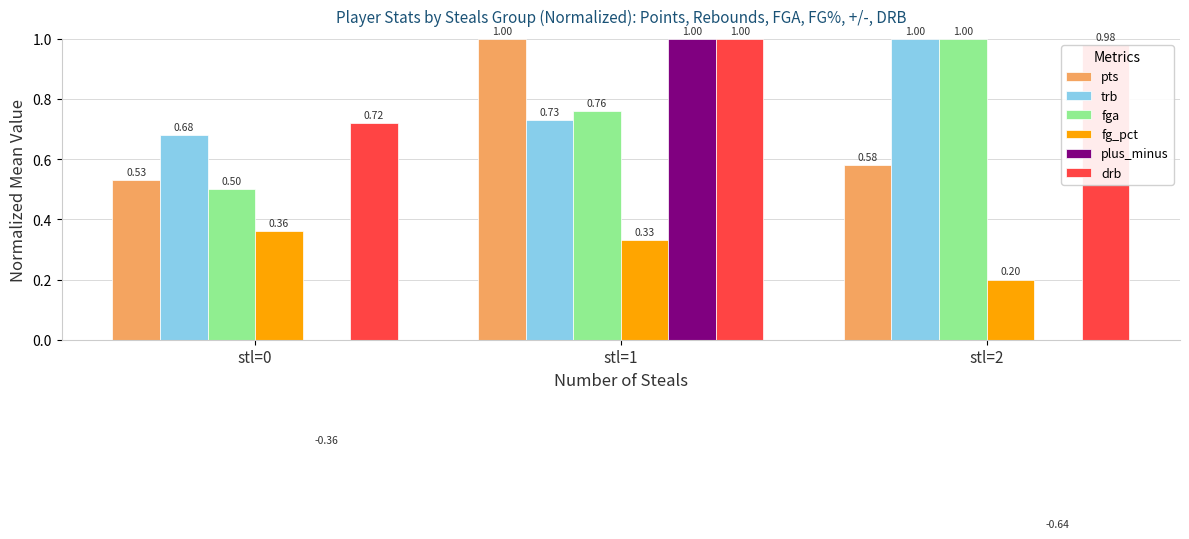

Reading left to right, what are all the values shown in this chart?

pts: stl=0=0.5	stl=1=1.0	stl=2=0.6
trb: stl=0=0.7	stl=1=0.7	stl=2=1.0
fga: stl=0=0.5	stl=1=0.8	stl=2=1.0
fg_pct: stl=0=0.4	stl=1=0.3	stl=2=0.2
plus_minus: stl=0=-0.4	stl=1=1.0	stl=2=-0.6
drb: stl=0=0.7	stl=1=1.0	stl=2=1.0